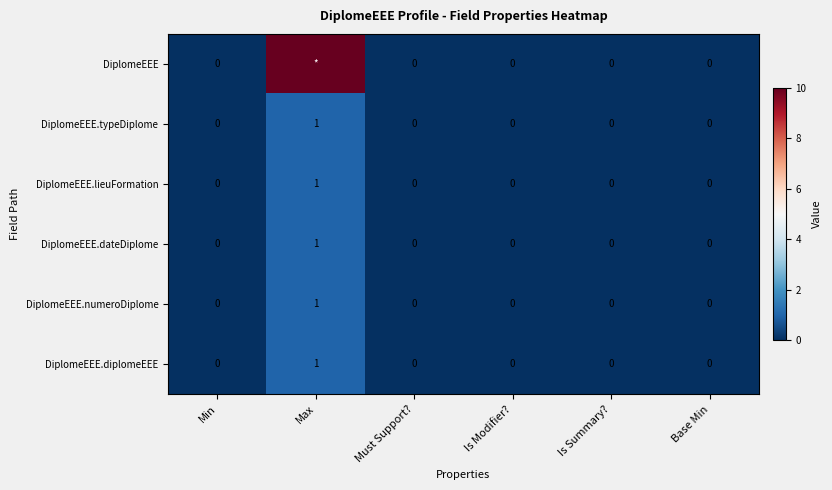

What is the maximum value shown in the chart?

999